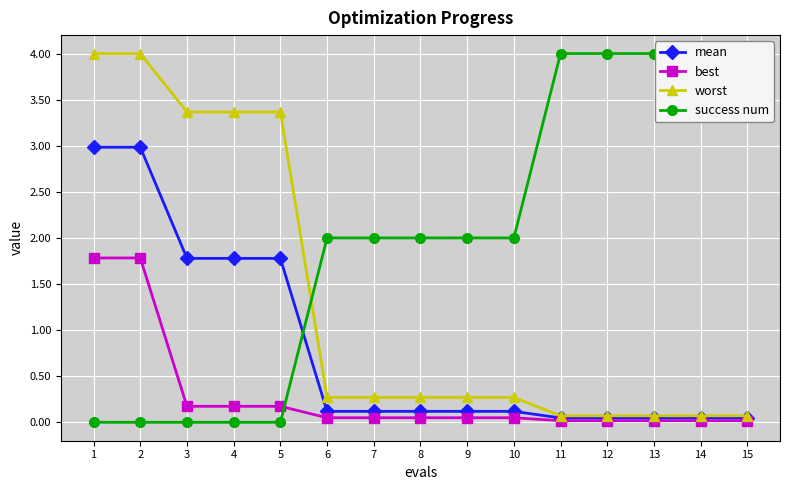

Reading right to left, extract all data points from this chart.

mean: 0.0	0.0	0.0	0.0	0.0	0.1	0.1	0.1	0.1	0.1	1.8	1.8	1.8	3.0	3.0
best: 0.0	0.0	0.0	0.0	0.0	0.0	0.0	0.0	0.0	0.0	0.2	0.2	0.2	1.8	1.8
worst: 0.1	0.1	0.1	0.1	0.1	0.3	0.3	0.3	0.3	0.3	3.4	3.4	3.4	4.0	4.0
success num: 4.0	4.0	4.0	4.0	4.0	2.0	2.0	2.0	2.0	2.0	0.0	0.0	0.0	0.0	0.0